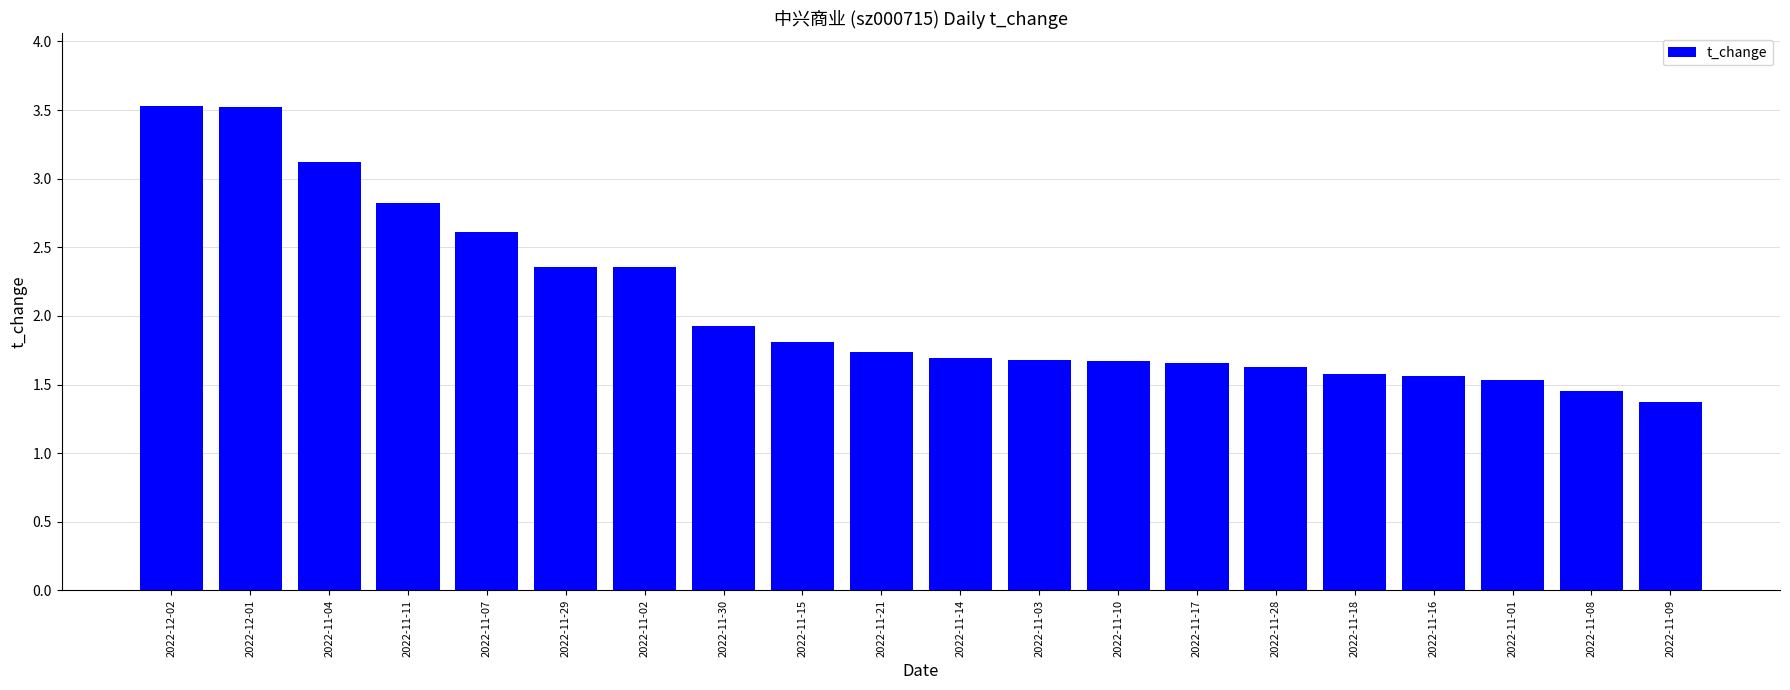

What is the difference between the values at 2022-11-18 and 2022-12-01?

1.9